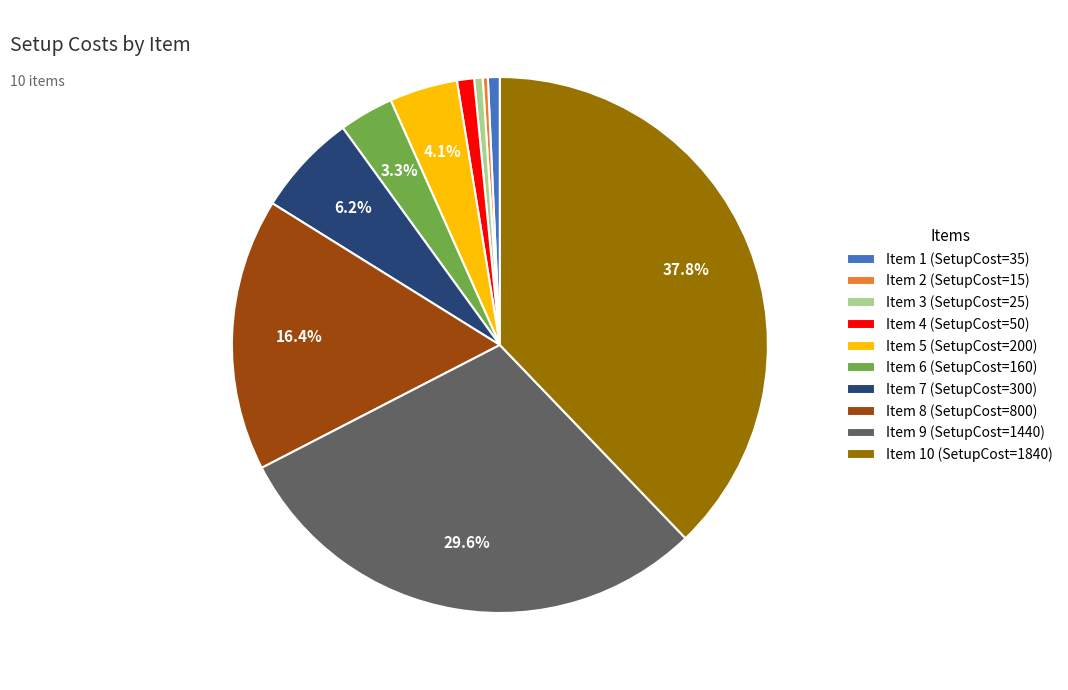

Is Item 5 (SetupCost=200) the majority of the pie?

No